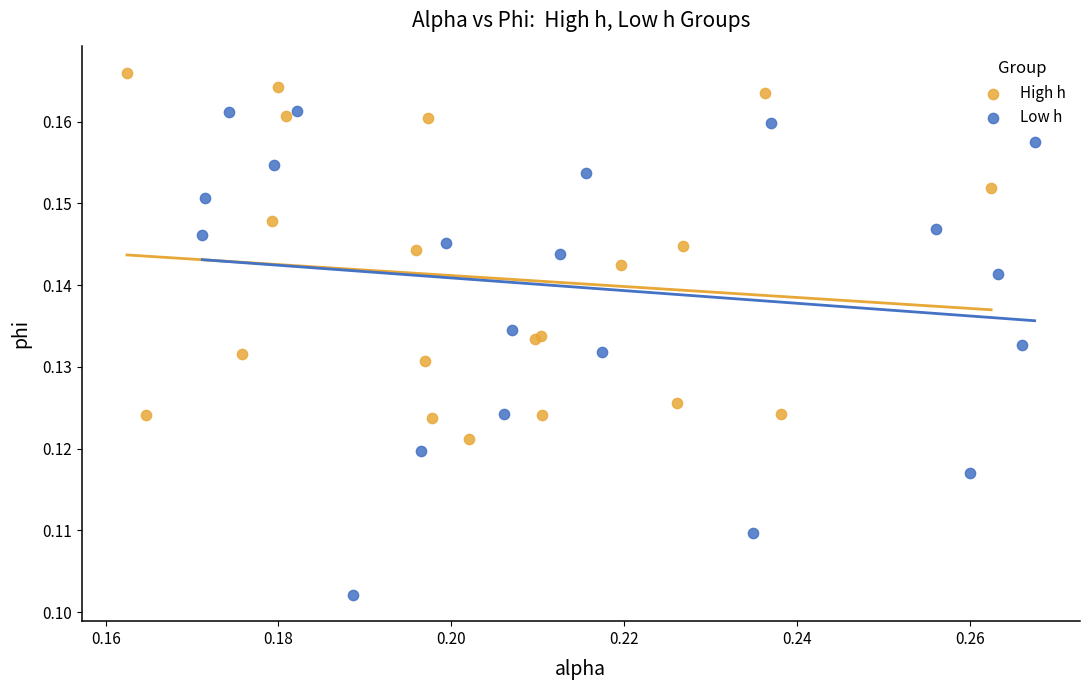

What are all the series names shown in the legend?

High h, Low h